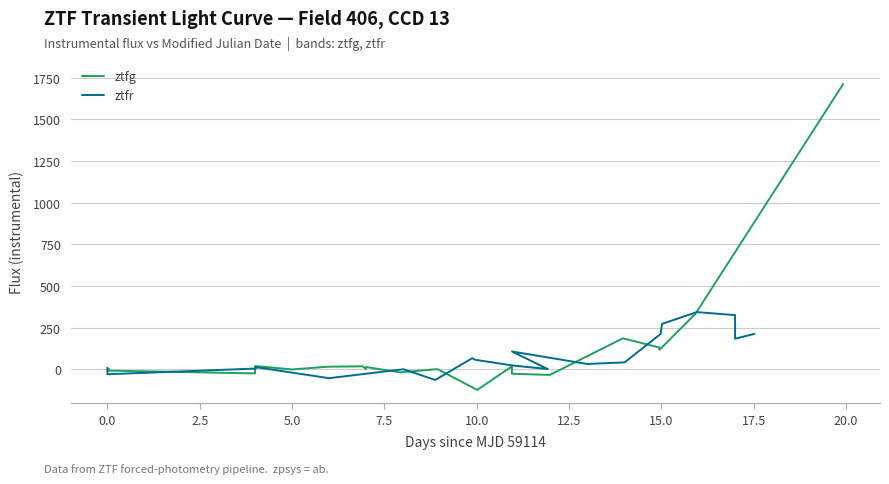

What is the value of the ztfg point at the 16th from the left?

185.5